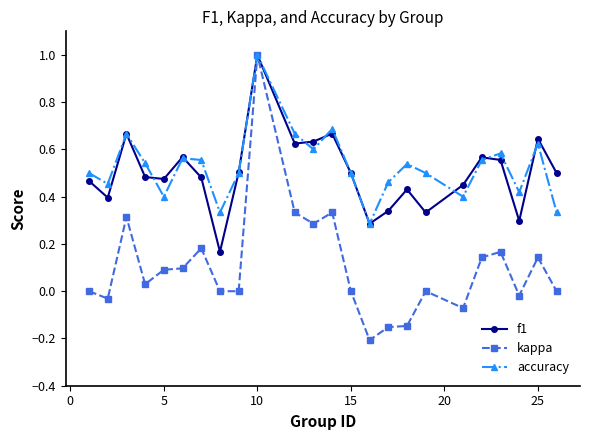

What is the highest value of the accuracy series?

1.0